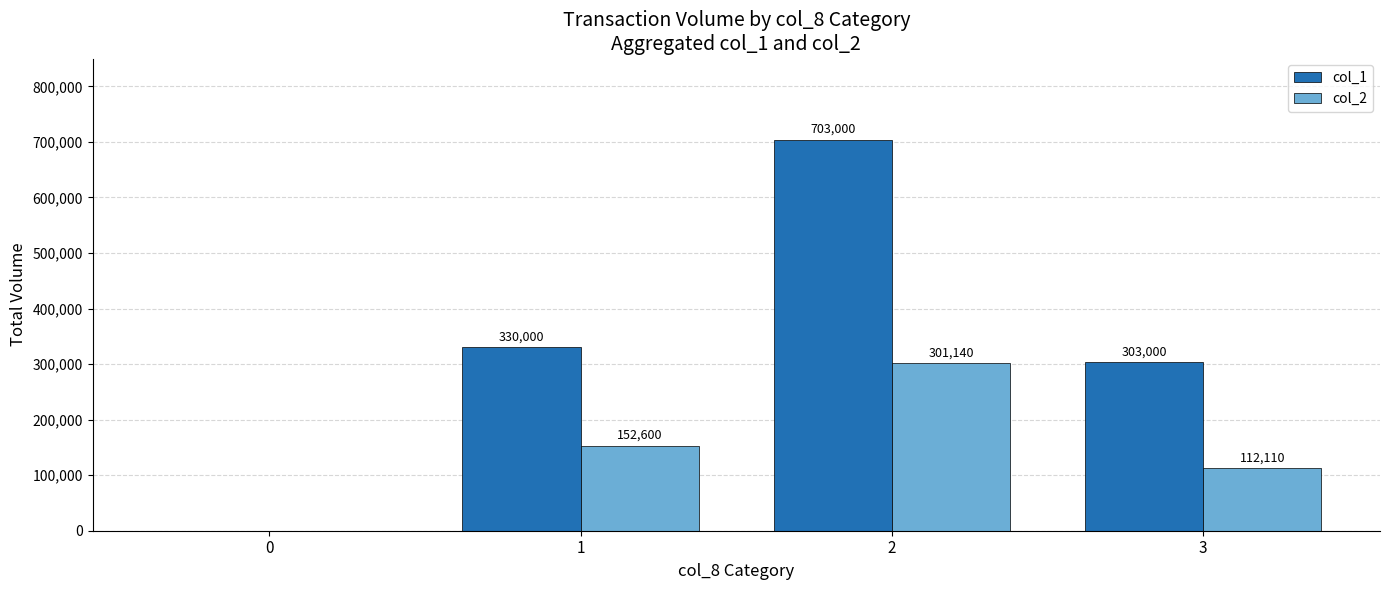

Reading right to left, what are all the values shown in this chart?

col_1: 3=303000	2=703000	1=330000	0=0
col_2: 3=112110	2=301140	1=152600	0=0